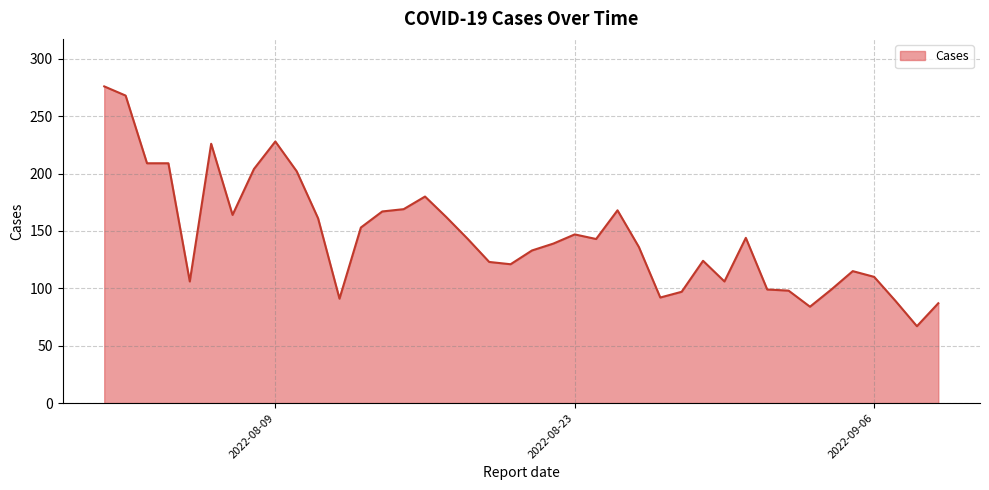

What is the difference between the maximum and minimum values?

209